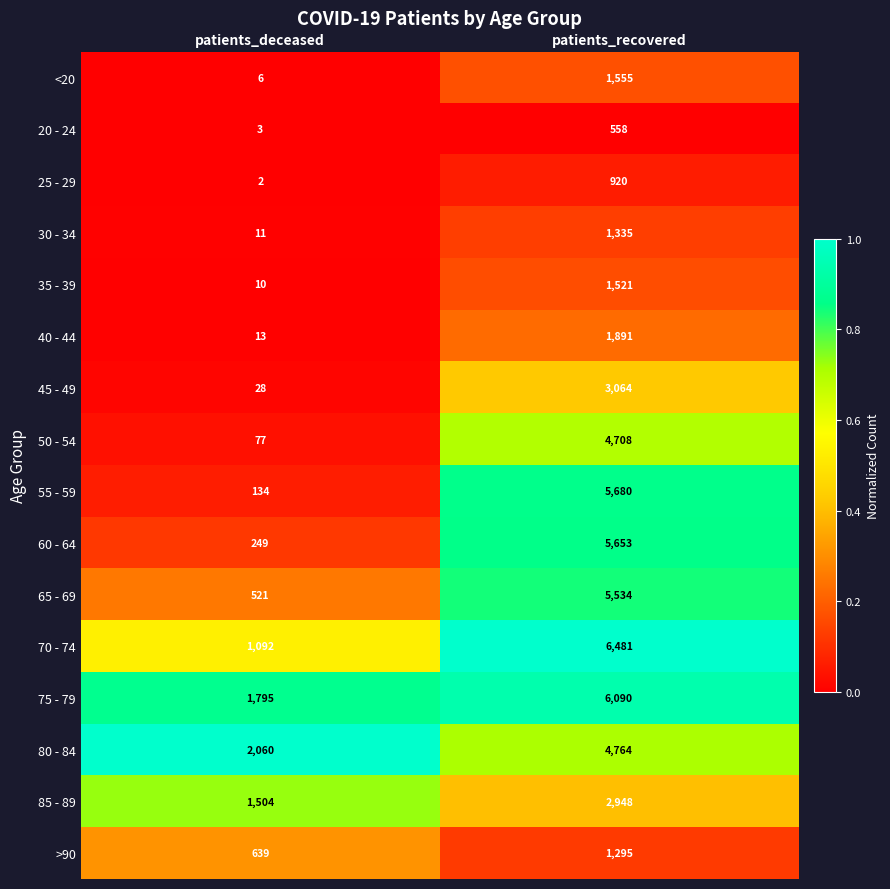

What is the difference between the maximum and minimum values in the 65 - 69 series?

5013